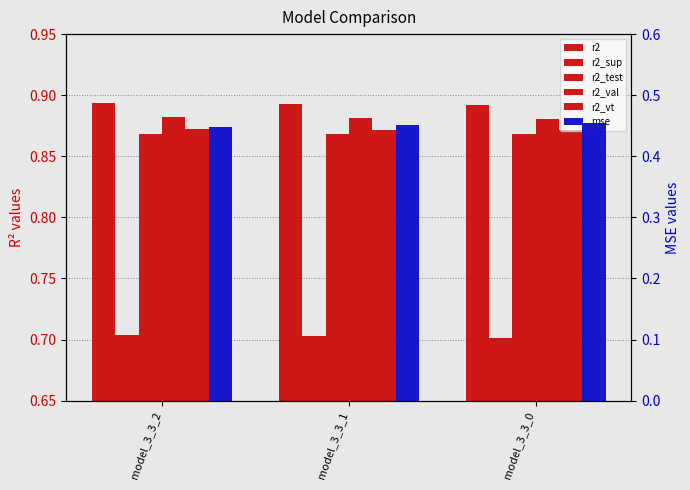

What is the value of the r2_test bar at the 2nd from the left?

0.9